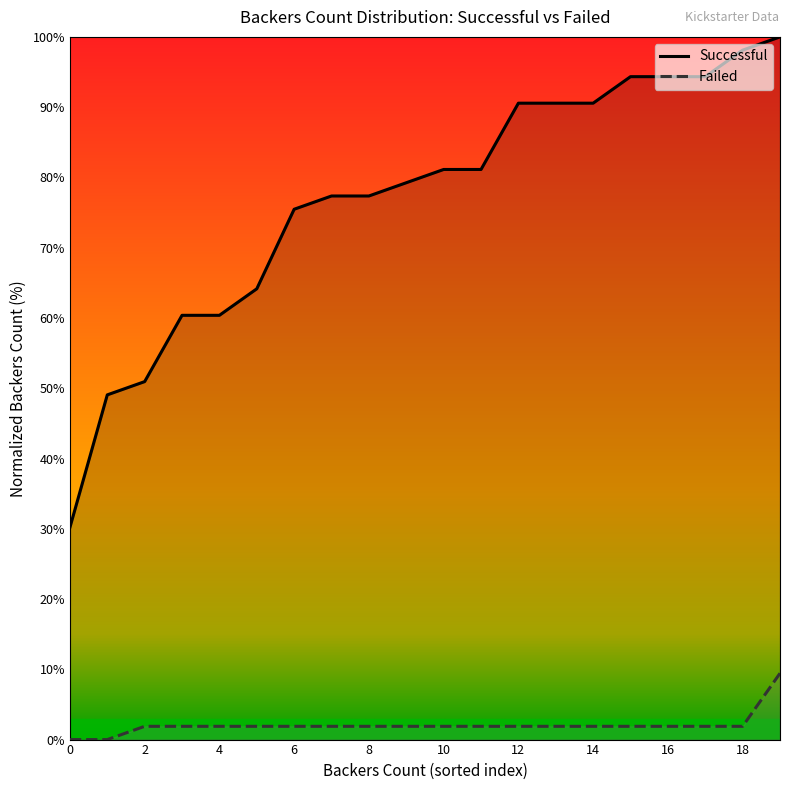

Reading left to right, what are all the values shown in this chart?

Successful: 30.2	49.1	50.9	60.4	60.4	64.2	75.5	77.4	77.4	79.2	81.1	81.1	90.6	90.6	90.6	94.3	94.3	94.3	98.1	100.0
Failed: 0.0	0.0	1.9	1.9	1.9	1.9	1.9	1.9	1.9	1.9	1.9	1.9	1.9	1.9	1.9	1.9	1.9	1.9	1.9	9.4